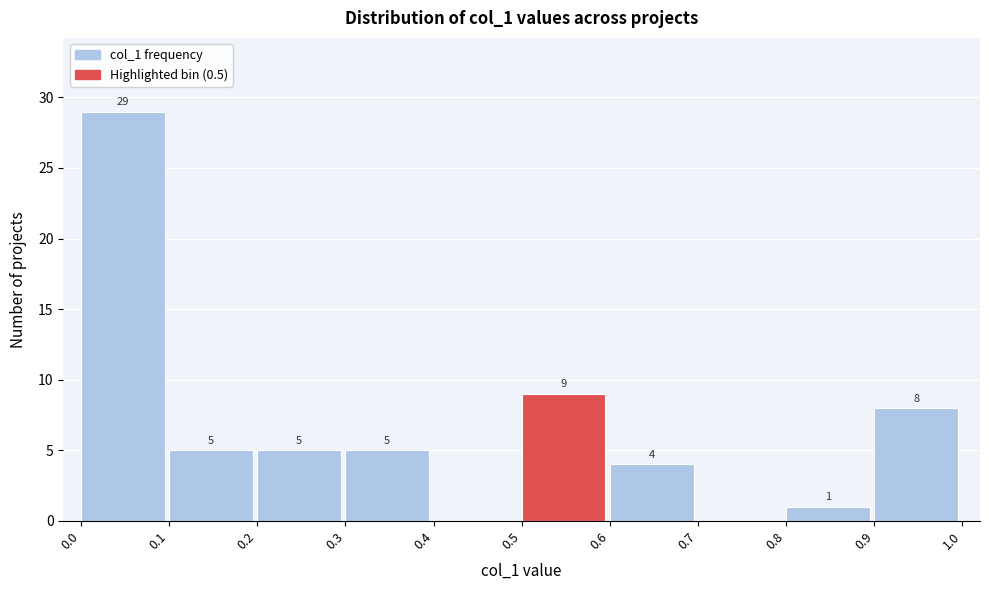

Which range on the x-axis has the tallest bar?

0.0 to 0.1